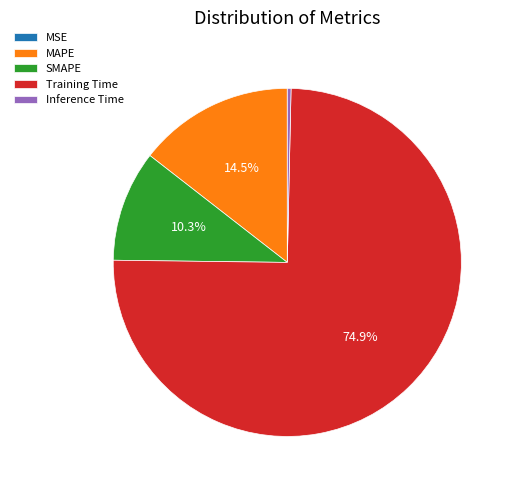

The SMAPE slice represents 10% of the pie. True or false?

True